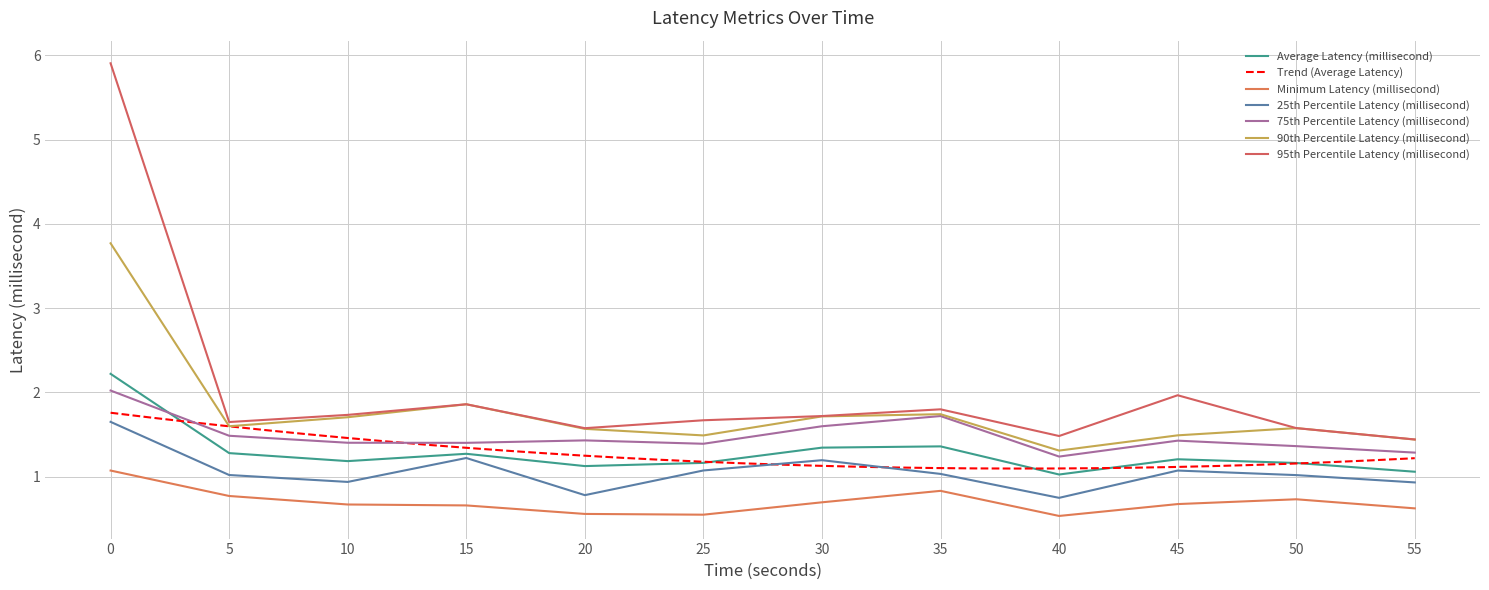

The Average Latency (millisecond) series shows 1.6 at 25. True or false?

False